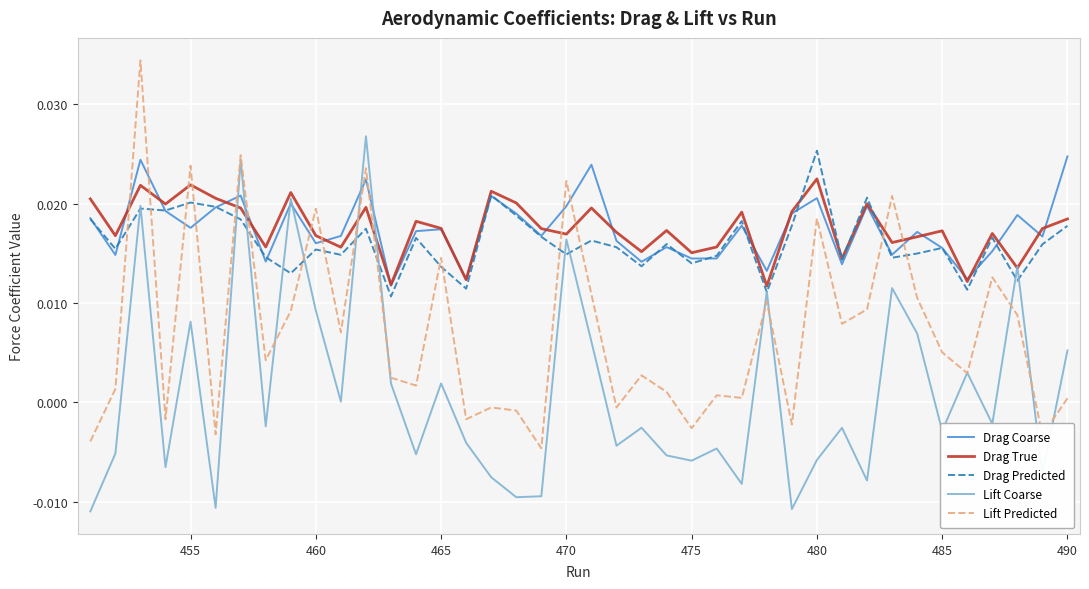

How many Drag Predicted values are between 0 and 1?

40